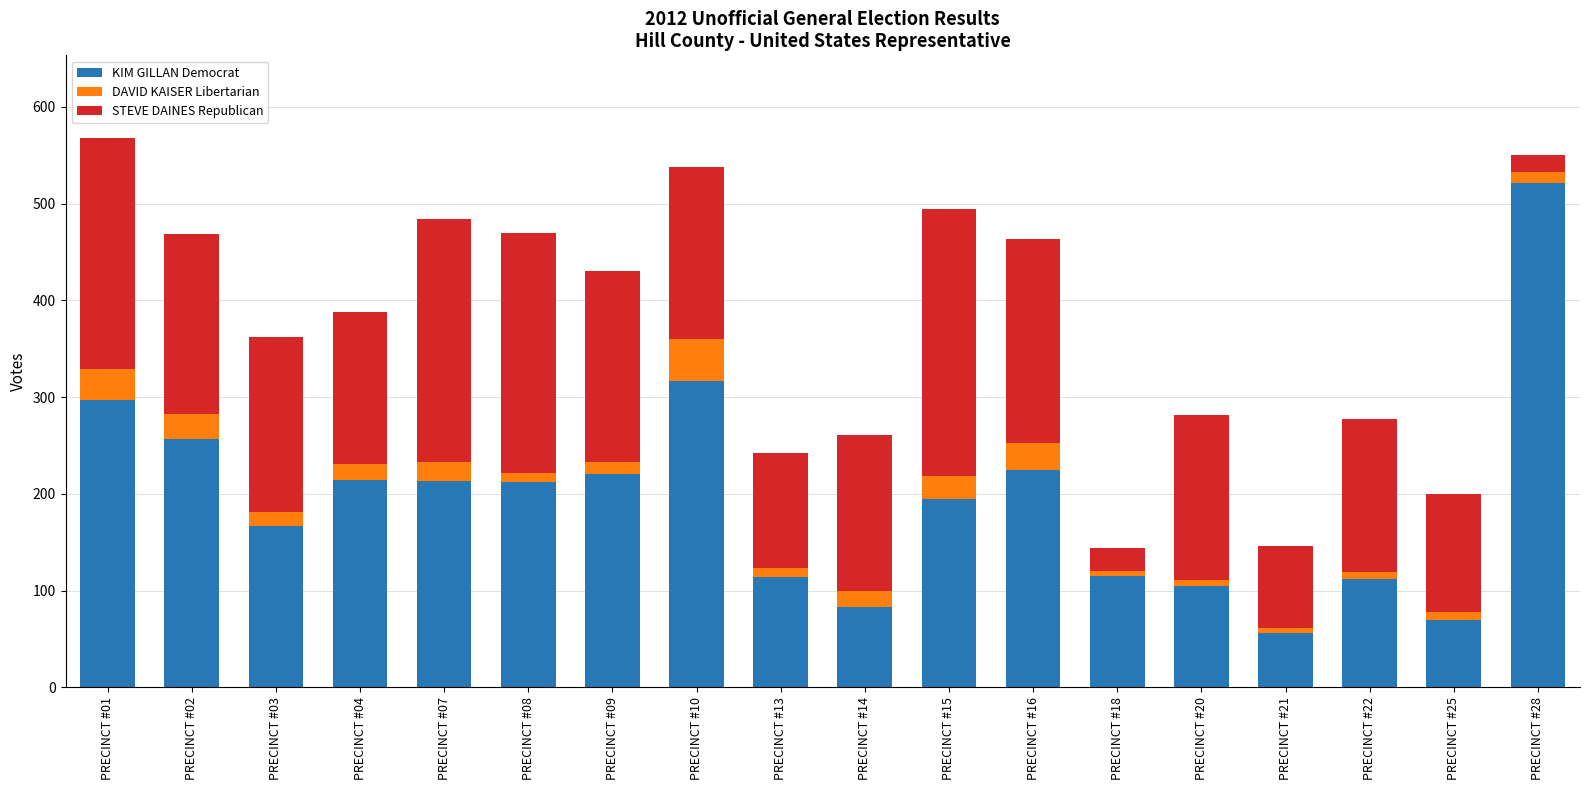

What is the difference between the second highest and second lowest values in the KIM GILLAN Democrat series?

247